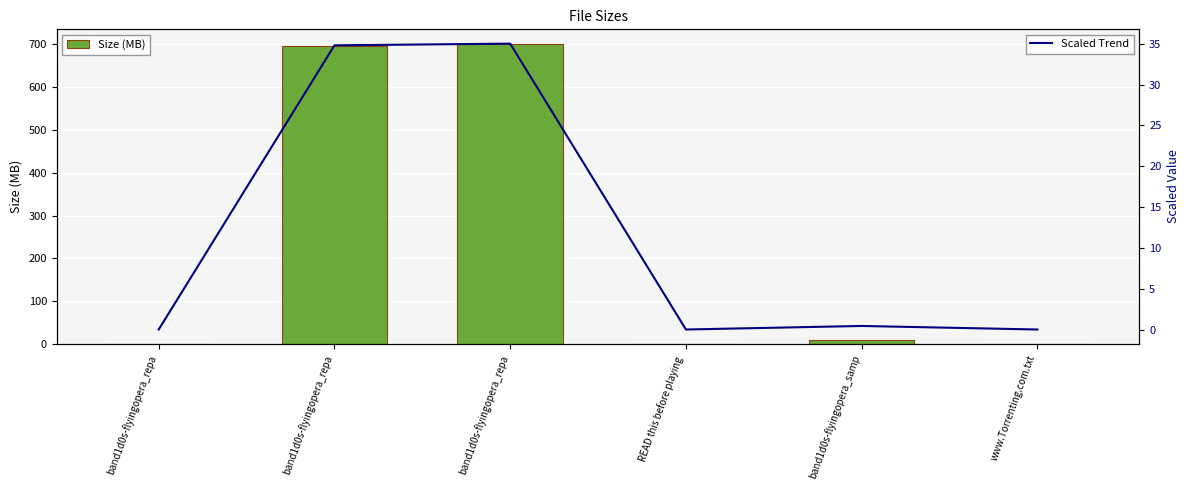

The value of Scaled Trend at band1d0s-flyingopera_samp is 0.1. True or false?

False